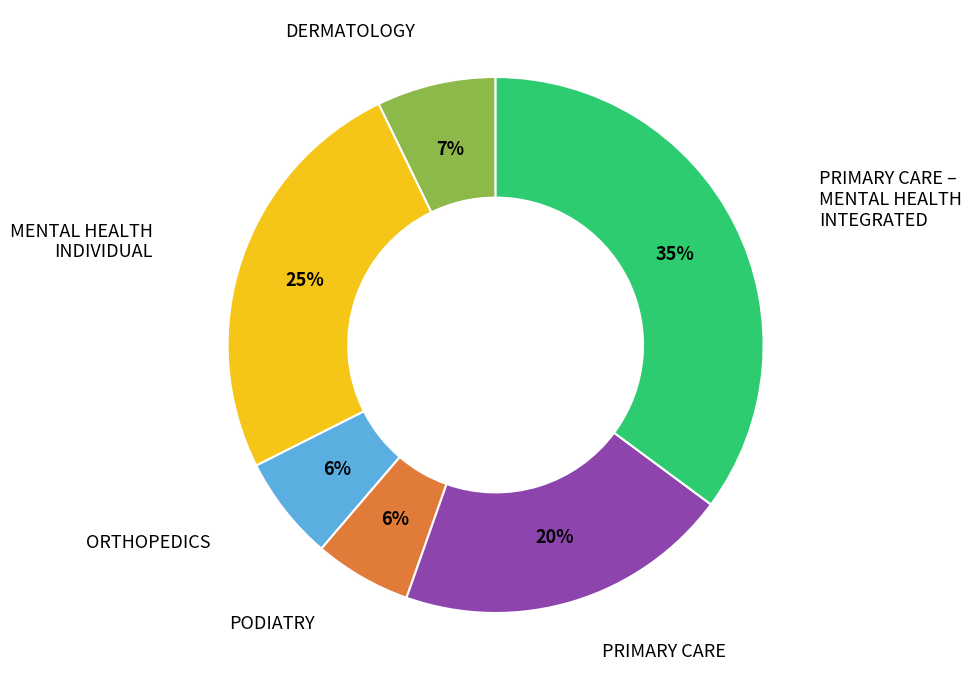

Is there a majority slice in this chart?

No